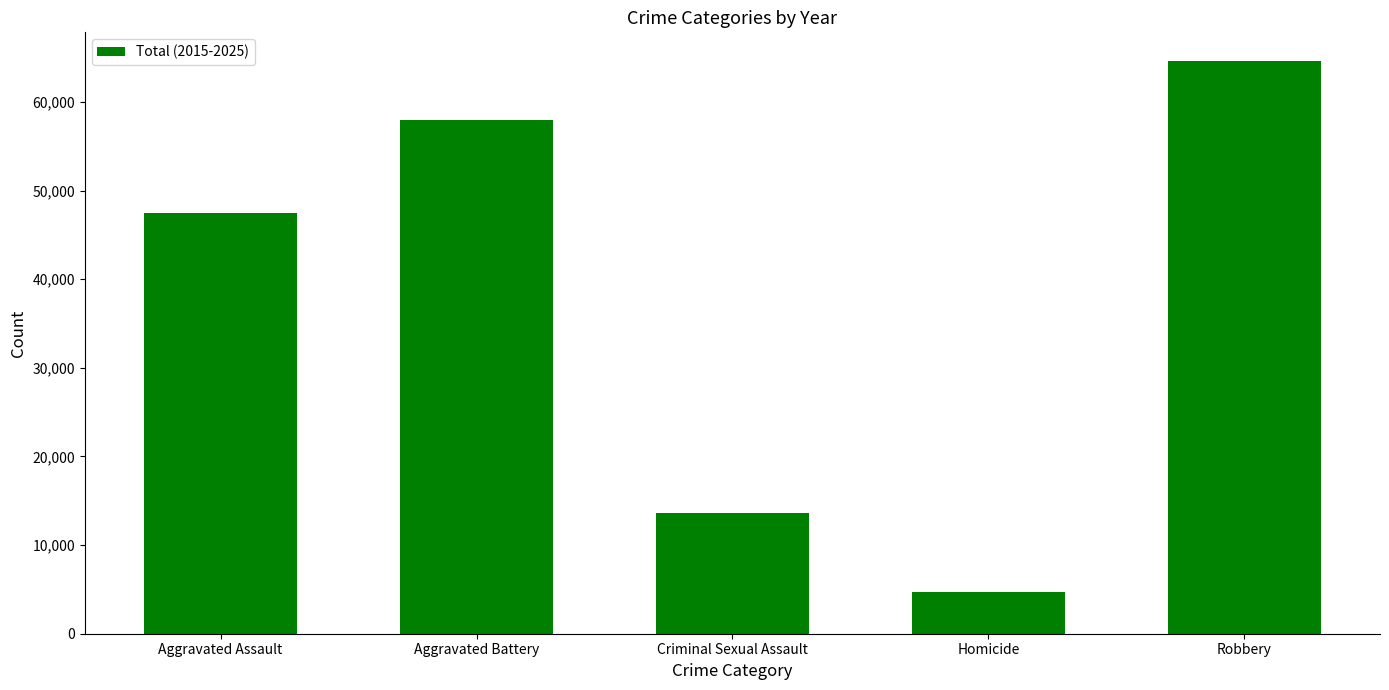

At which category does the chart reach its minimum across all series?

Homicide